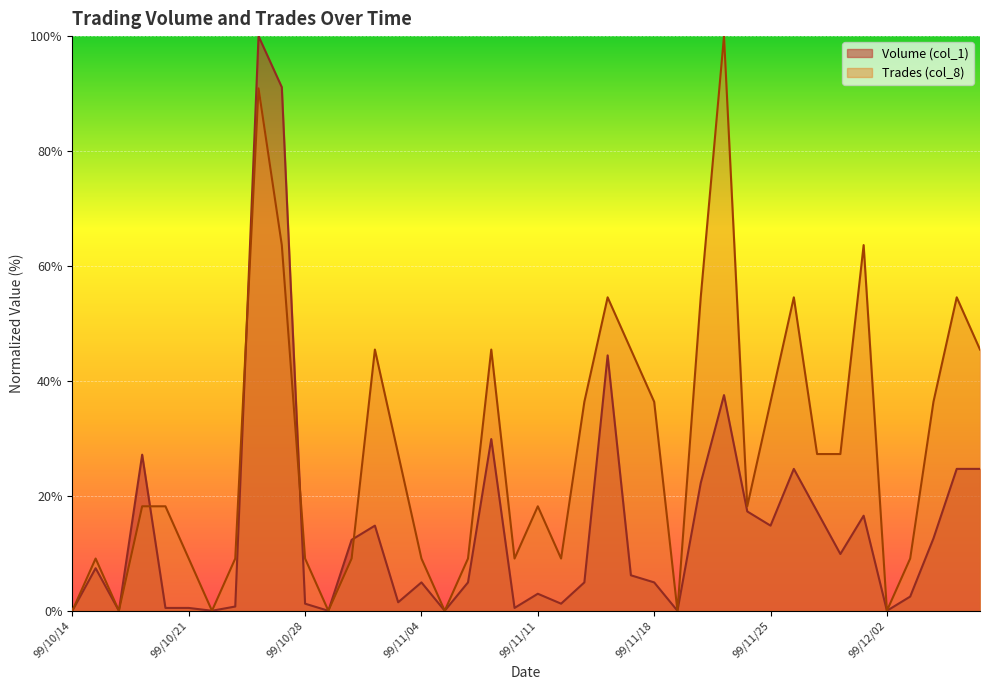

At how many categories does at least one series exceed 12?

24